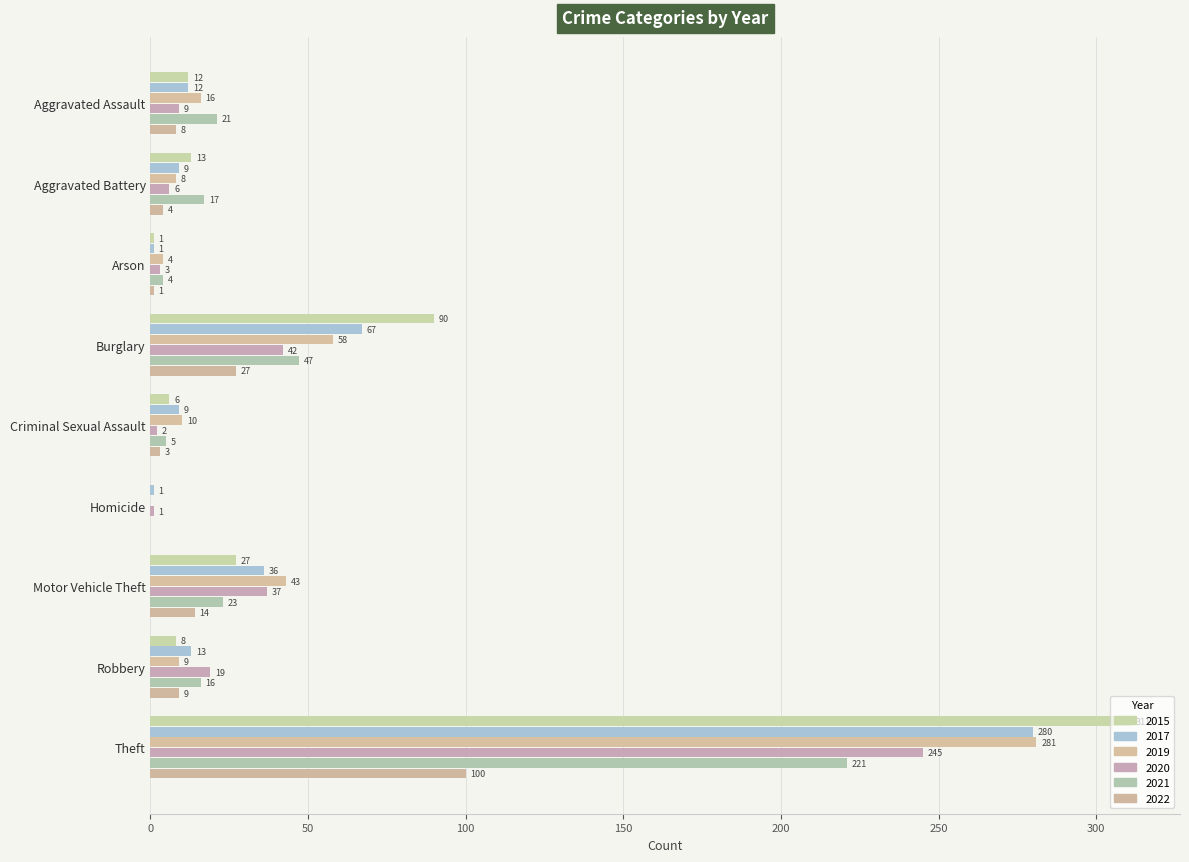

How many categories are shown in the chart?

9